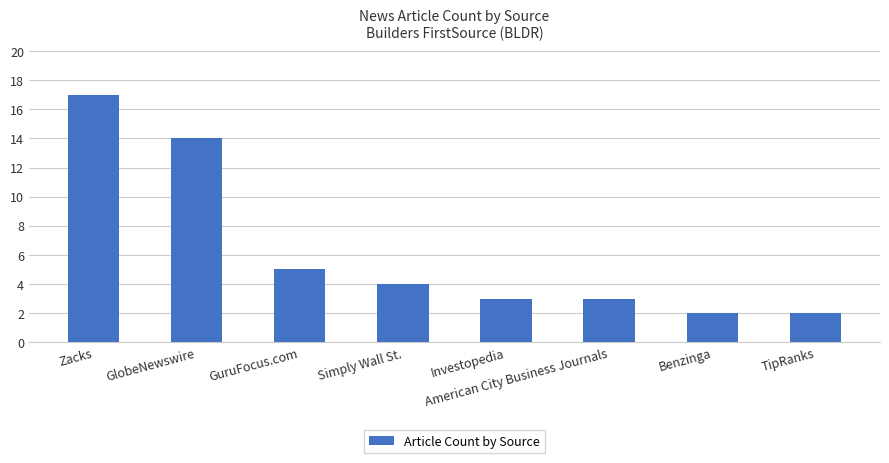

What is the maximum value shown in the chart?

17